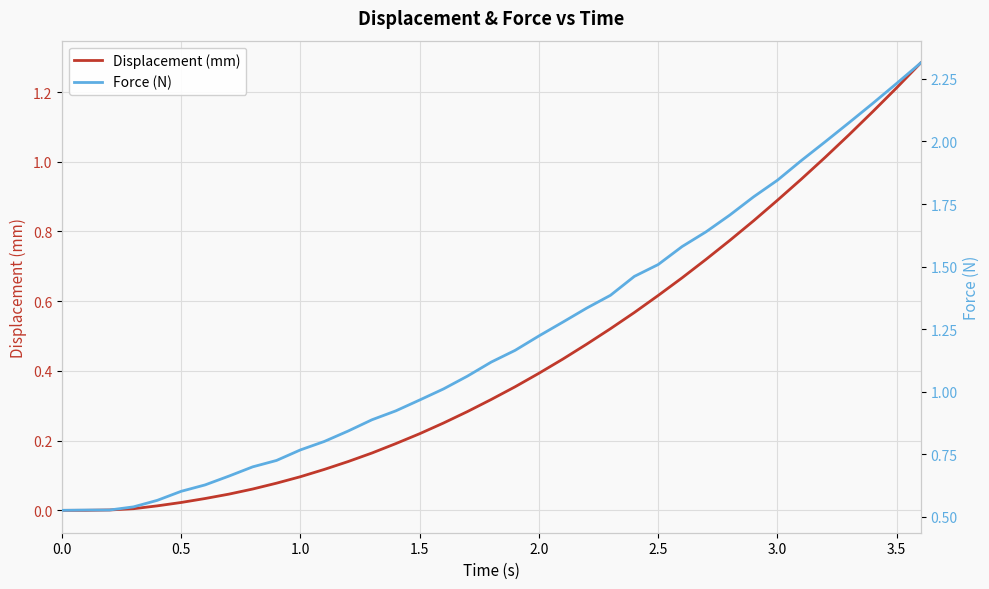

The Displacement (mm) series shows 0.4 at 2.0. True or false?

True